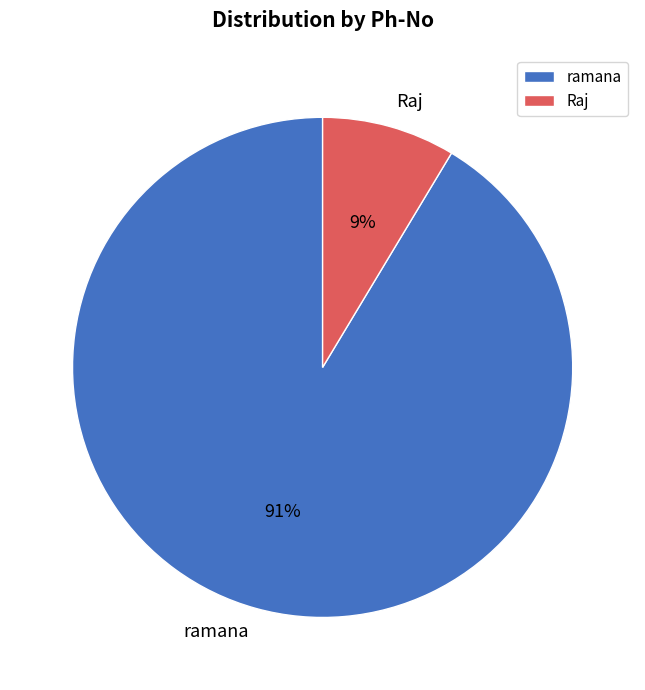

Between ramana and Raj, which is larger?

ramana